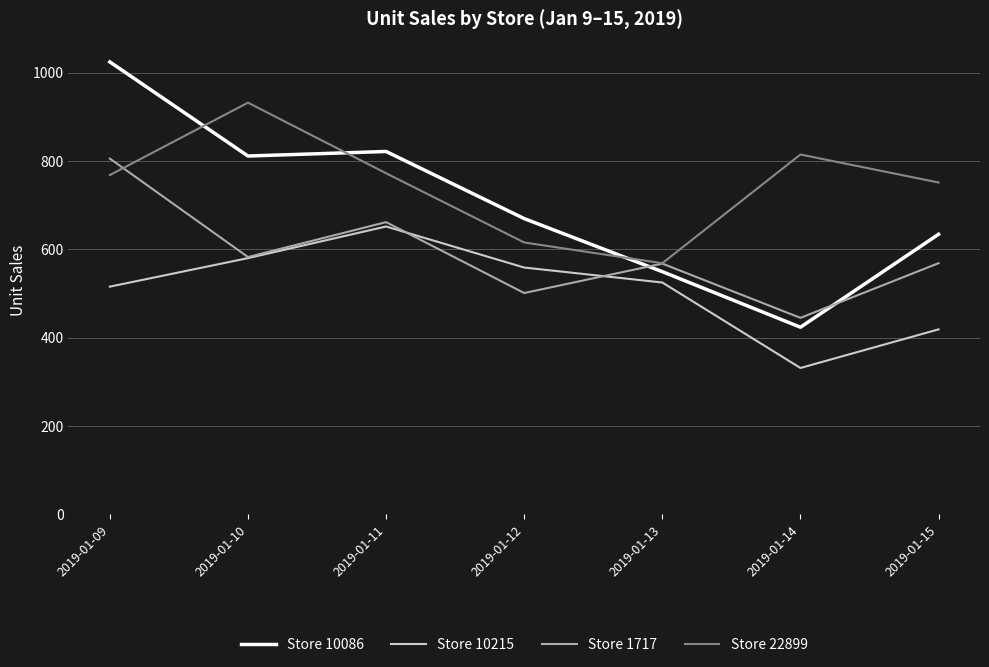

Which label corresponds to the largest value in the chart?

2019-01-09